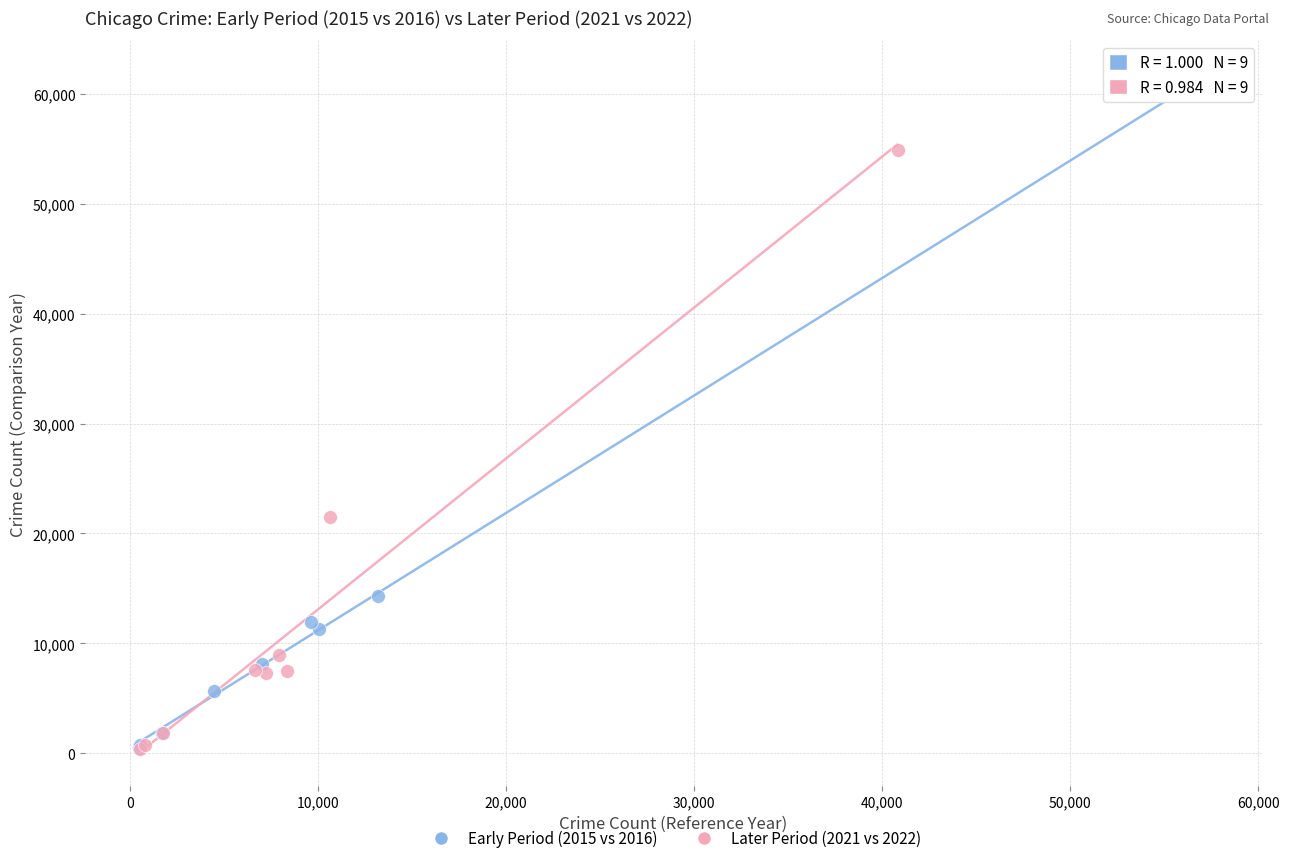

Which series reaches the maximum Y coordinate?

Early Period (2015 vs 2016)